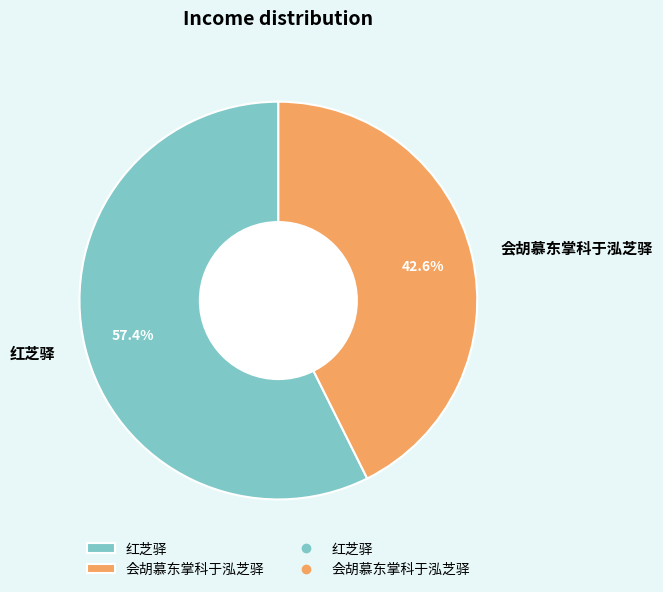

Rank the categories by value from highest to lowest.

红芝驿, 会胡慕东掌科于泓芝驿